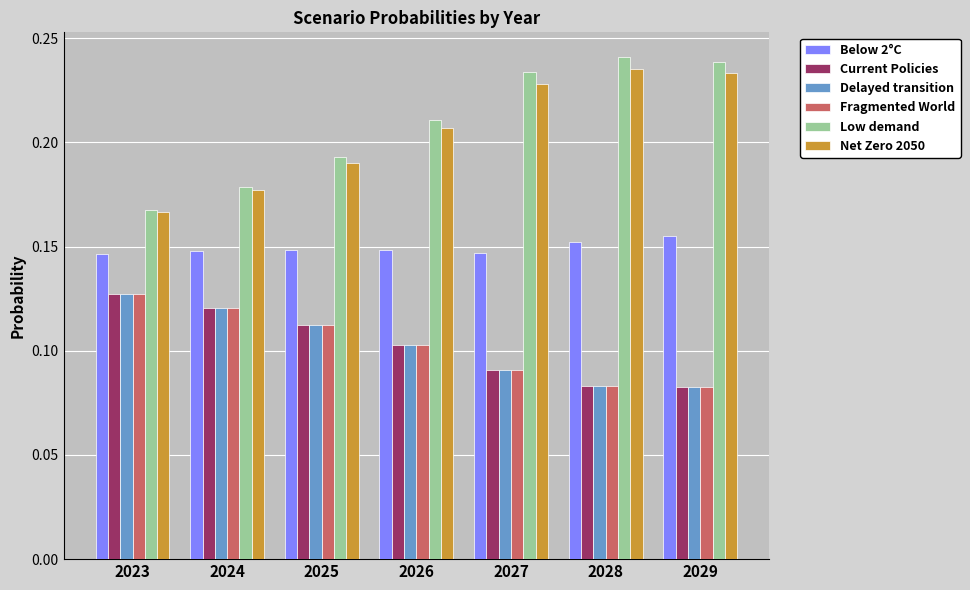

Which category has the lowest value in the Net Zero 2050 series?

2023